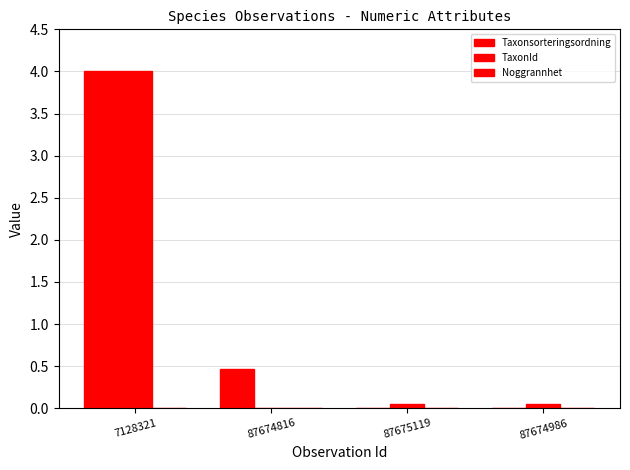

Which series changed the most between 7128321 and 87675119?

Taxonsorteringsordning